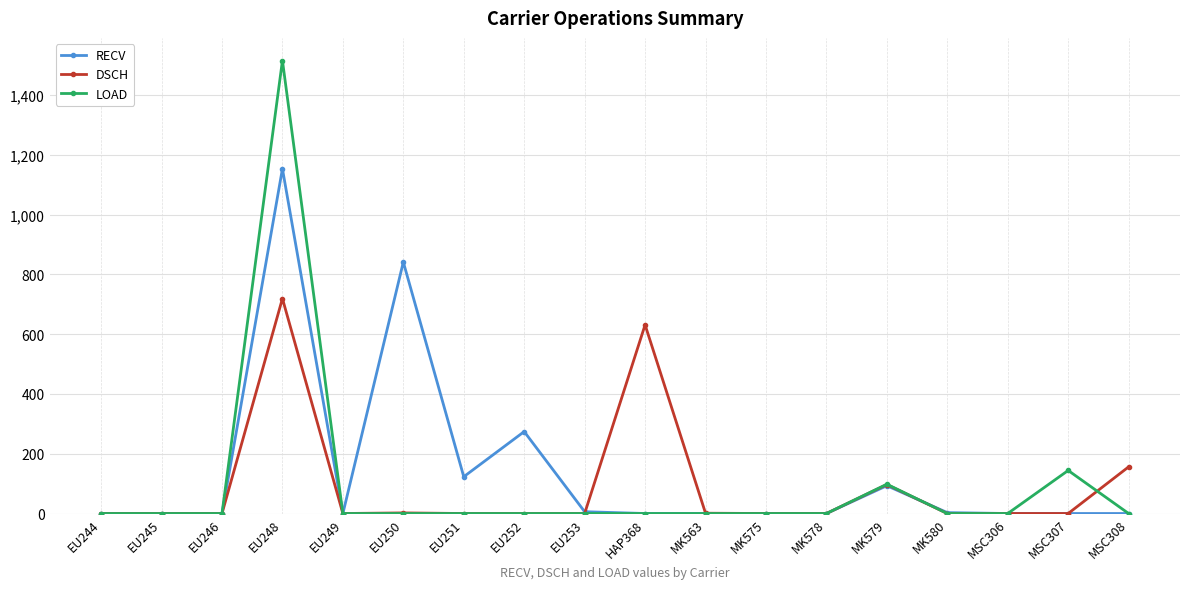

What position from the right is EU249?

14